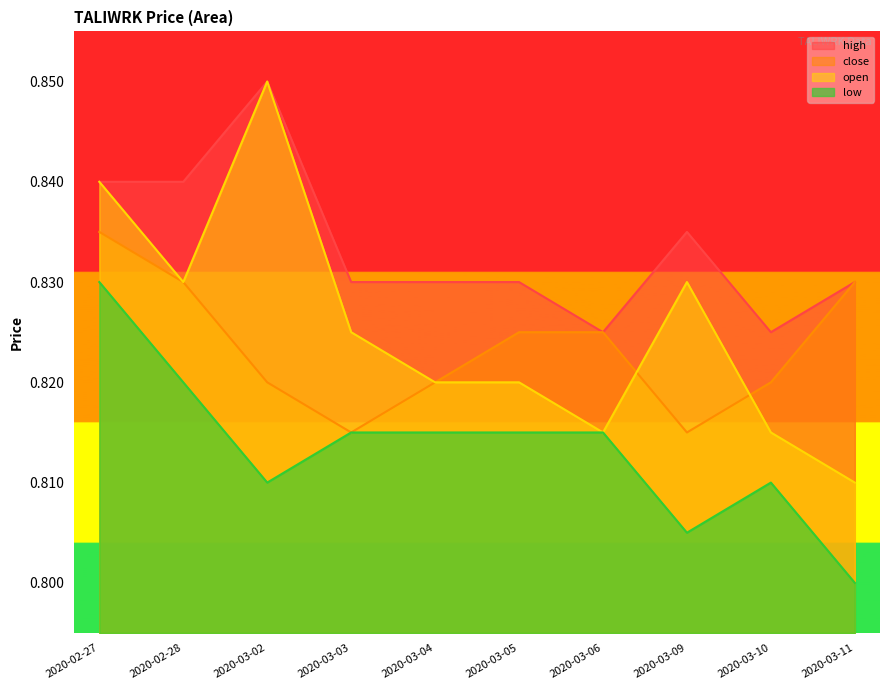

What is the greatest value displayed?

0.8